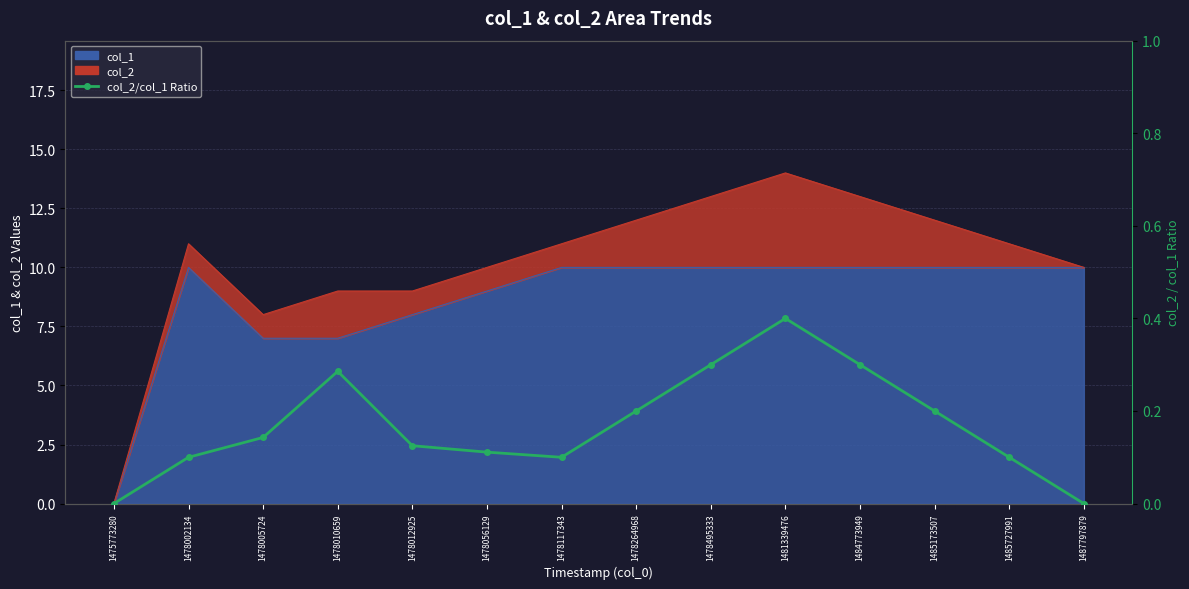

True or false: the data shows 0.0 at 1485727991.

False